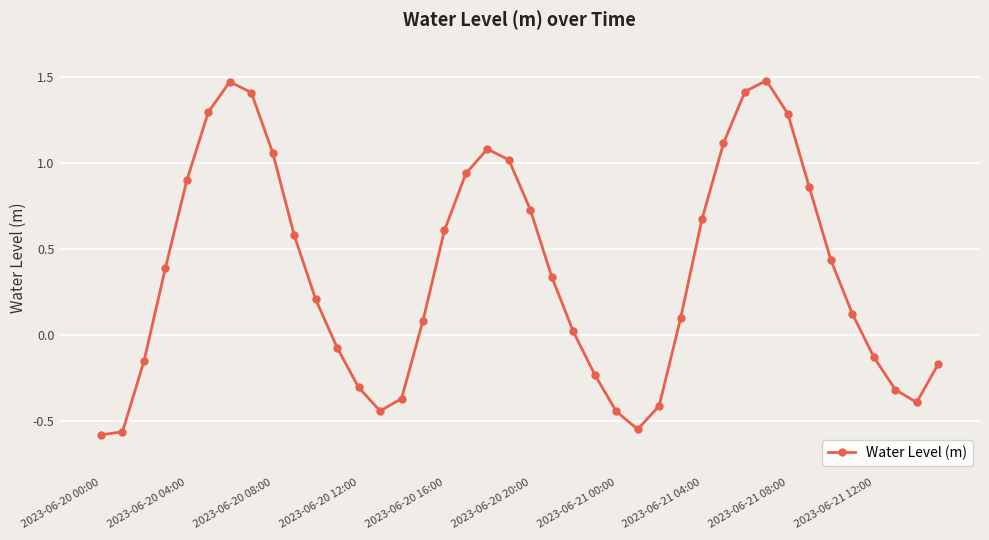

How many interior local peaks (higher than both neighbors) does the data have?

3